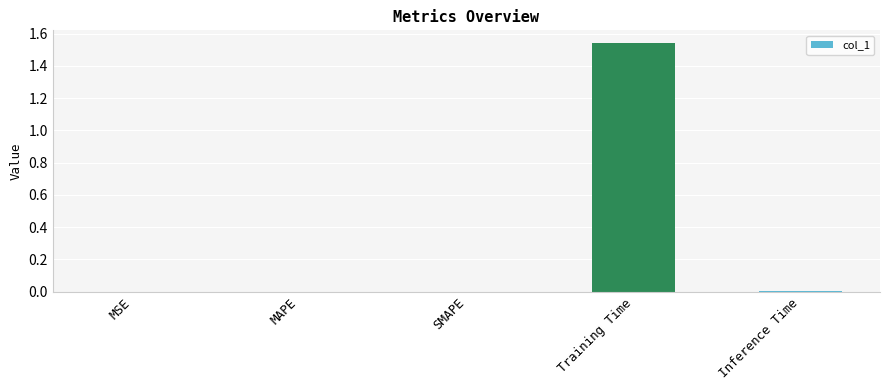

At which category does the chart reach its peak across all series?

Training Time